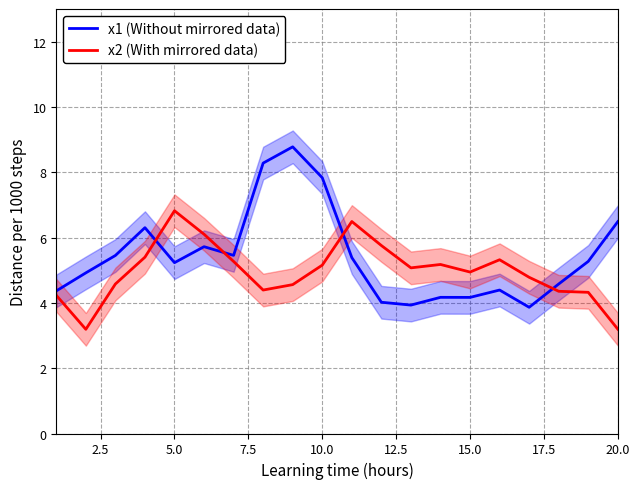

What are all the series names shown in the legend?

x1 (Without mirrored data), x2 (With mirrored data)